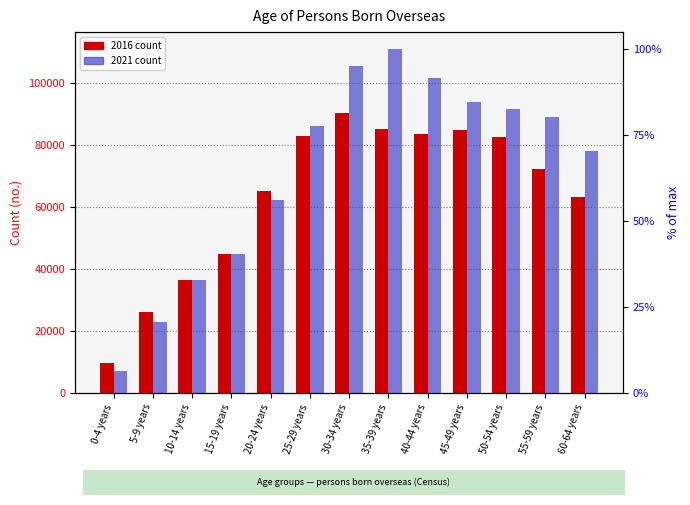

What is the sum of the 2016 values at 0-4 years and 20-24 years?

74756